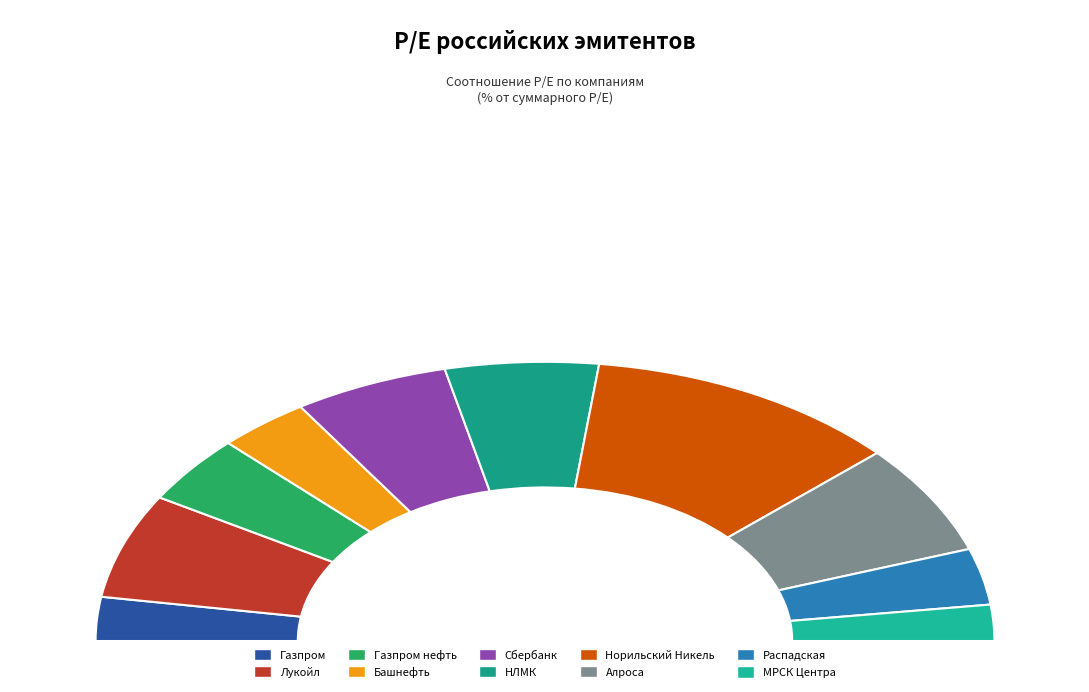

Which slice is the largest?

Норильский Никель